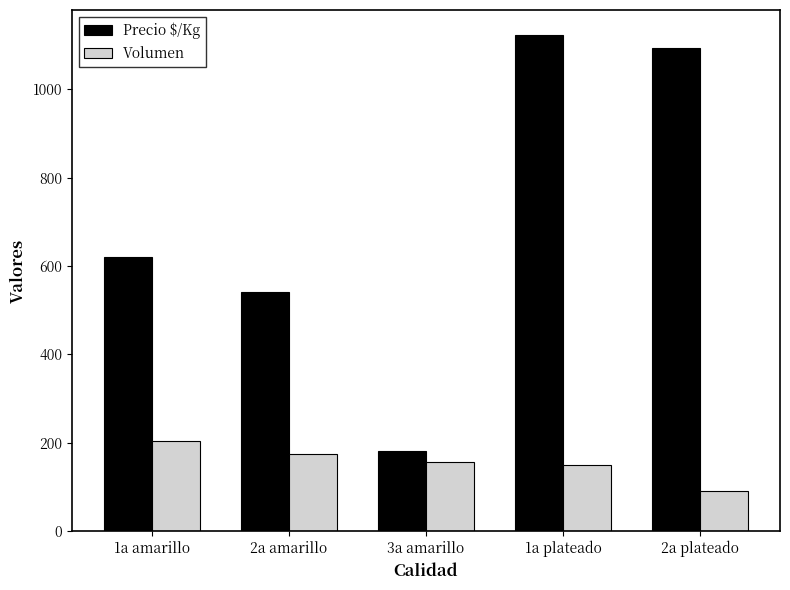

What is the highest value of the Precio $/Kg series?

1123